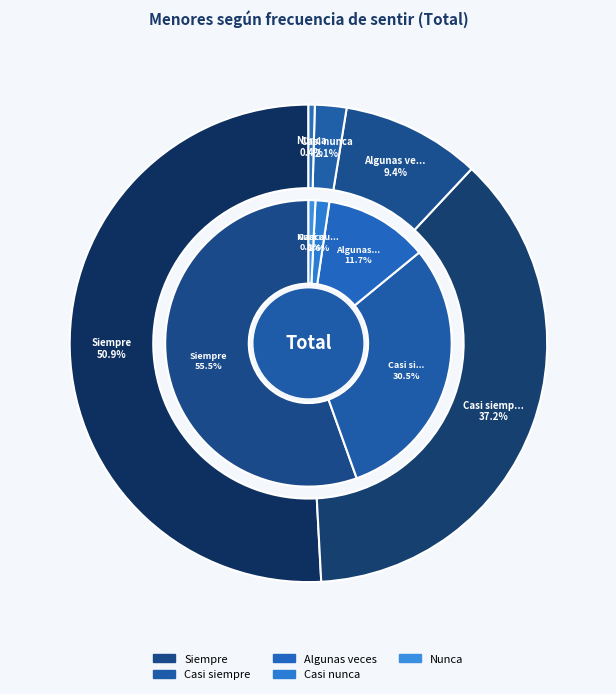

Combined, what portion of the pie is Casi nunca and Nunca?

2.3%